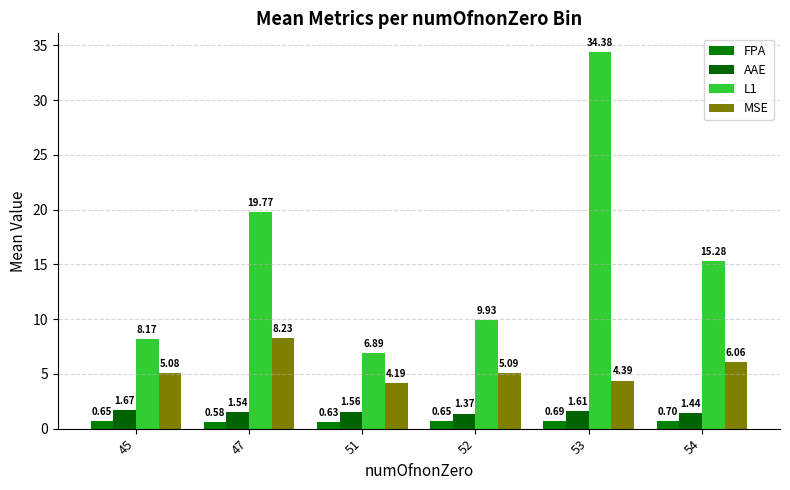

Is it true that AAE equals 2.3 at 54?

False